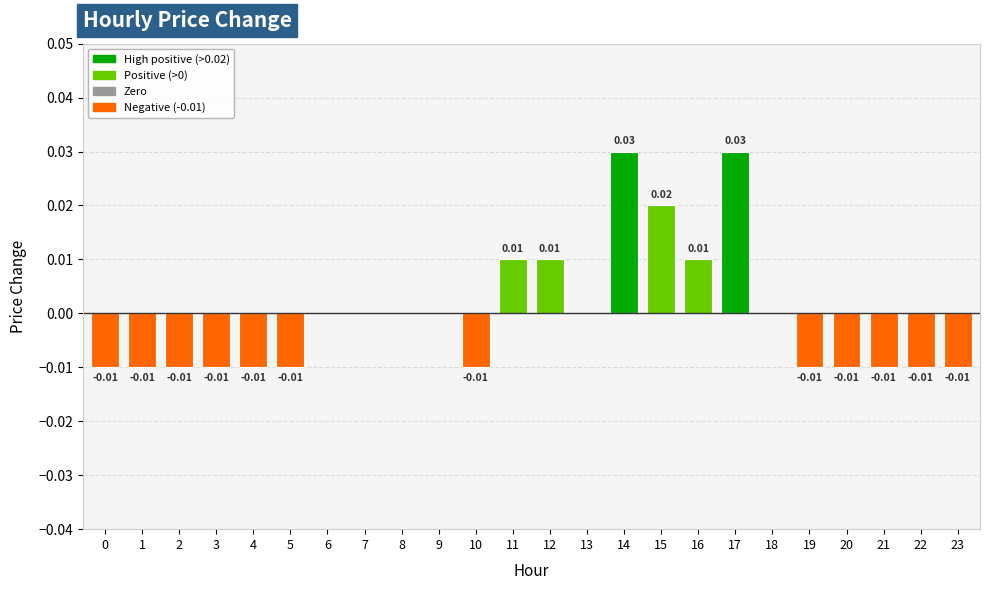

Between 12 and 5, which is larger?

12